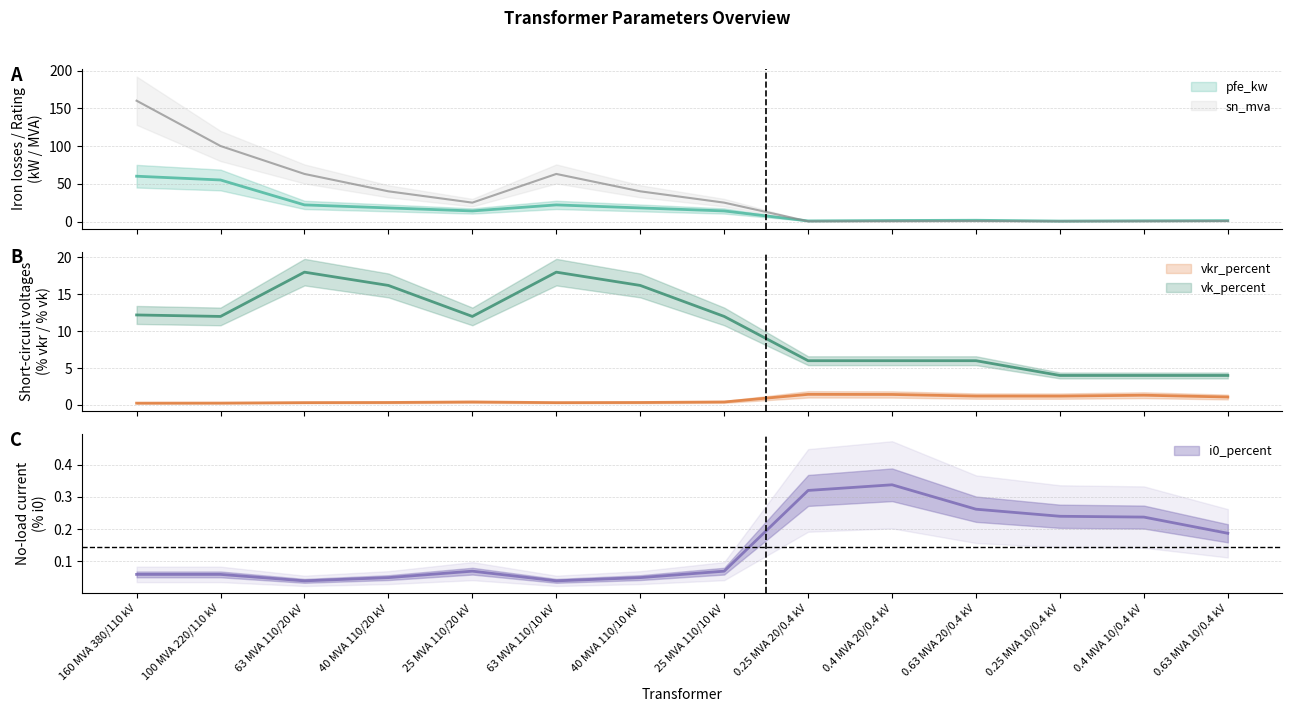

What is the average value of the vkr_percent series?

0.7